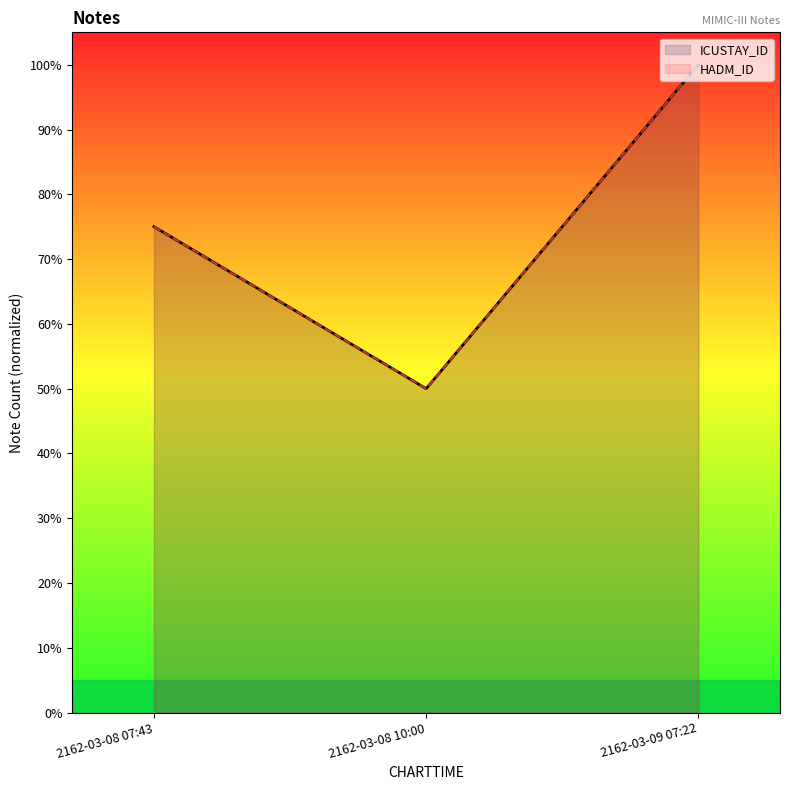

What is the value of the ICUSTAY_ID point at the 1st from the left?

75